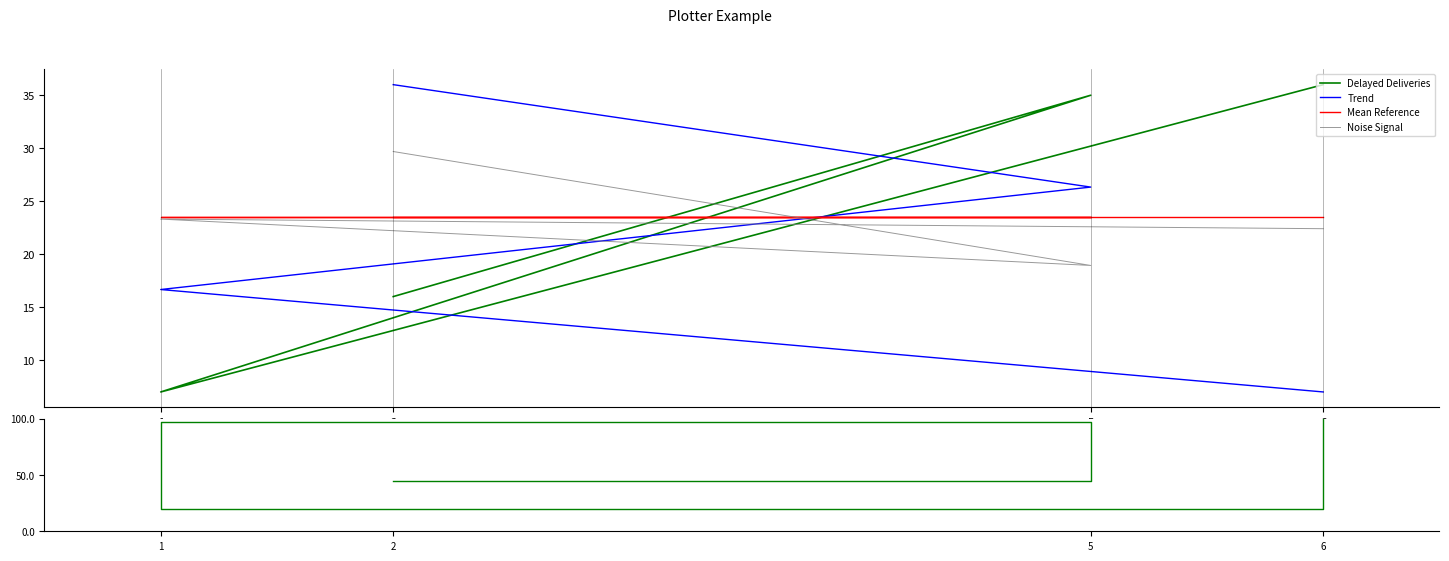

Is this an area chart (filled region under the line)?

No